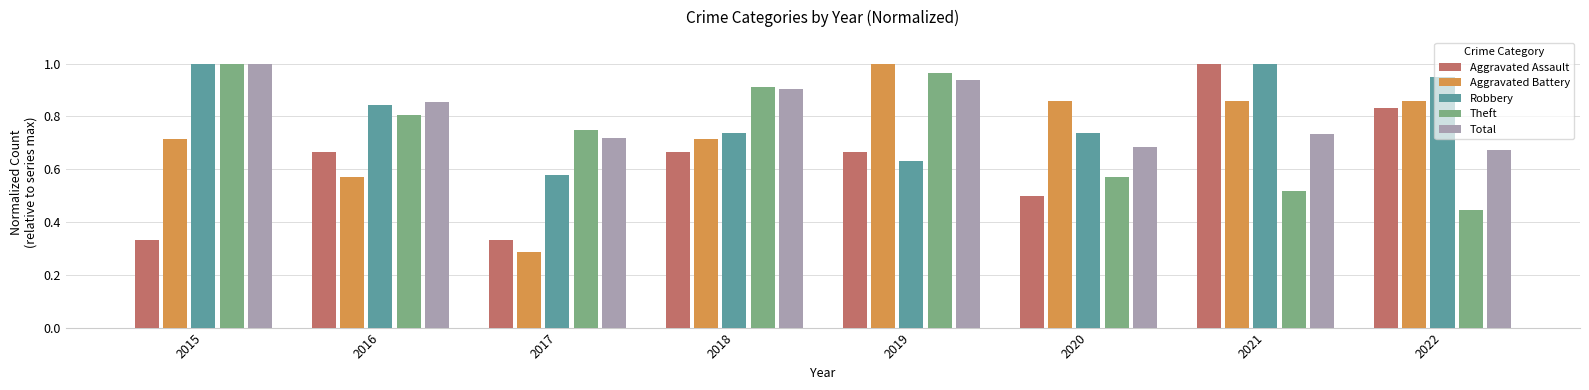

At which category is the sum across all series the highest?

2019